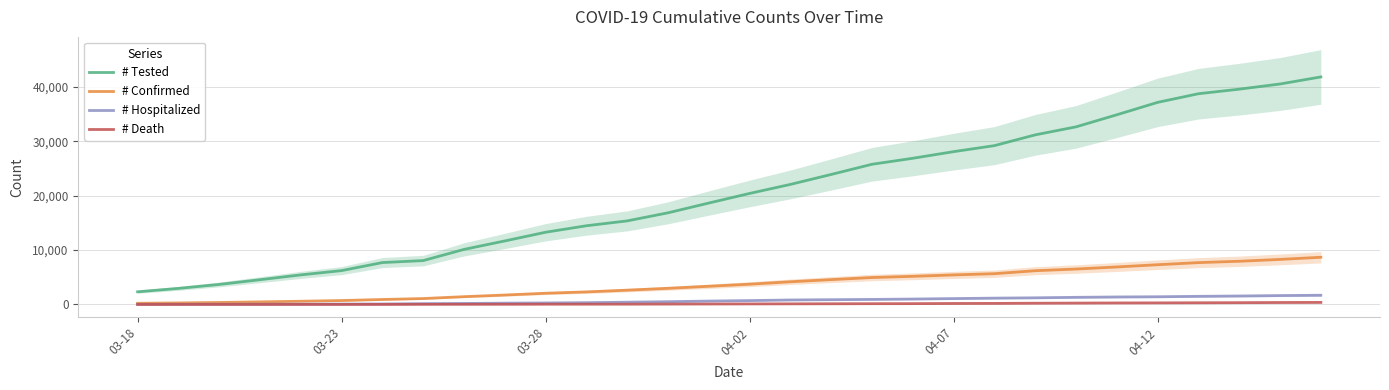

Which series has the largest total across all categories?

# Tested